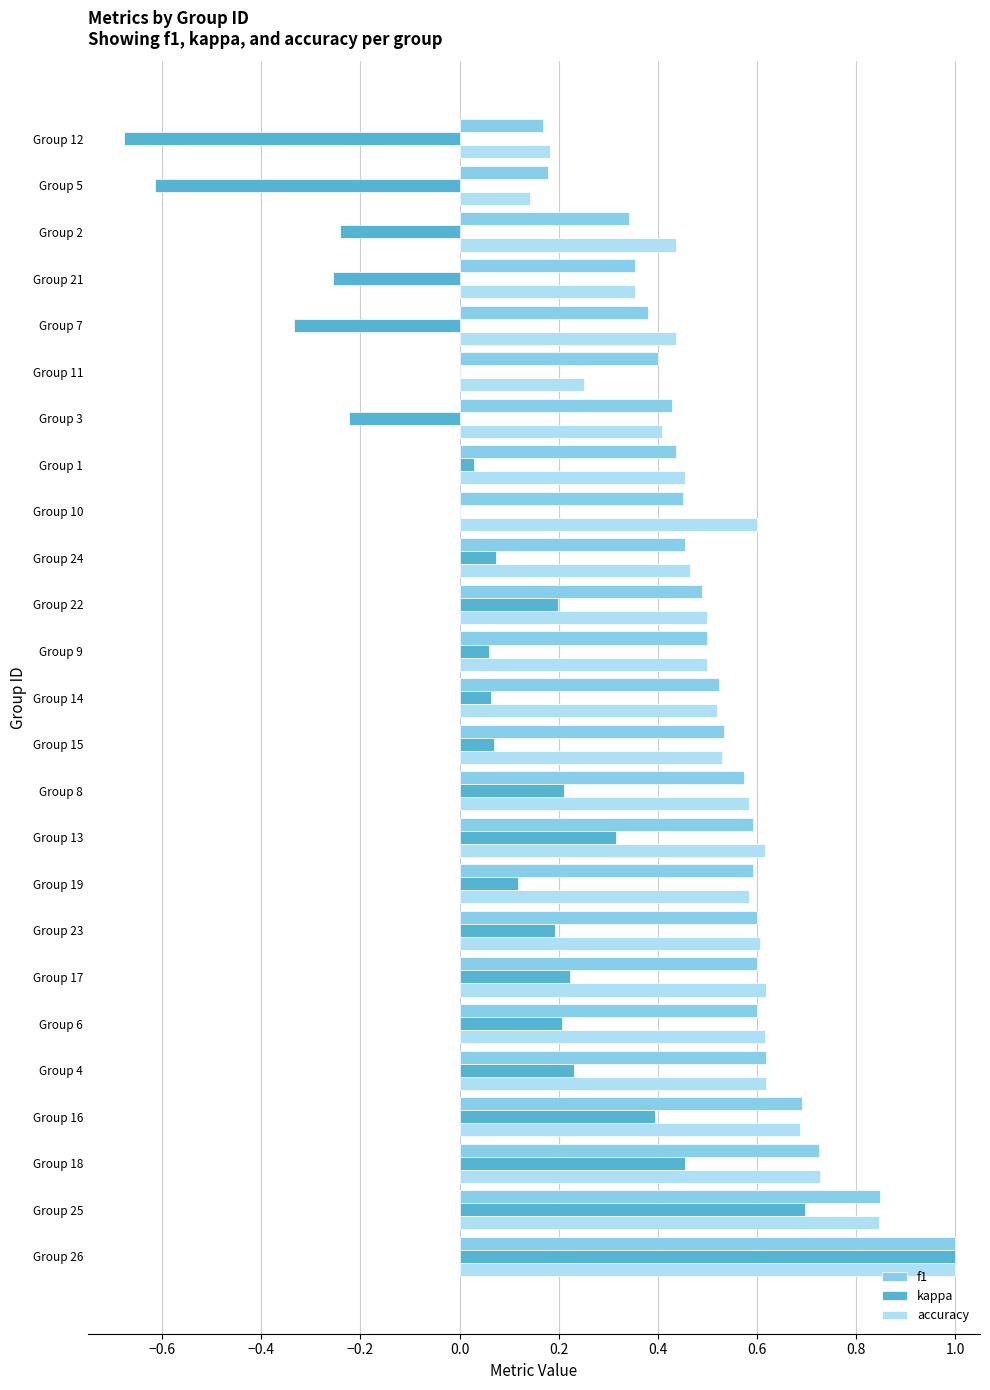

At which category is the sum across all series the highest?

Group 26